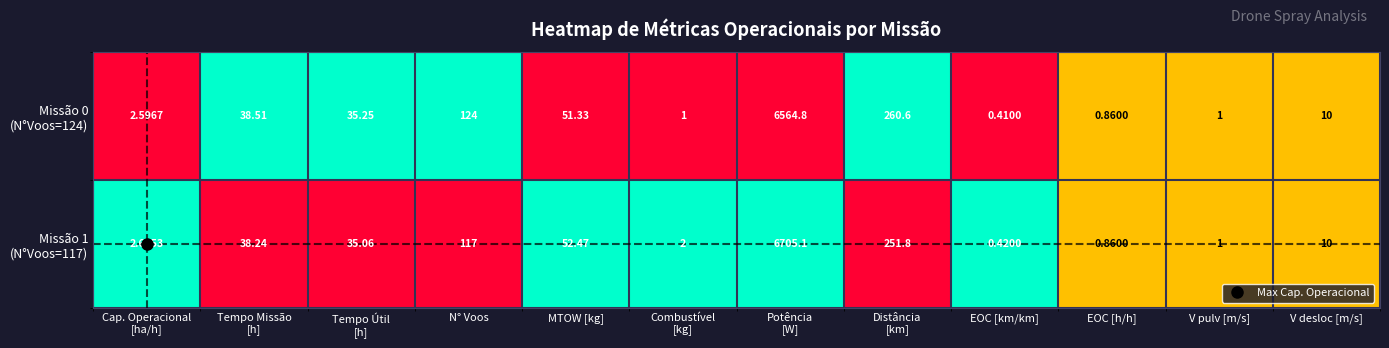

Count the number of categories in the chart.

12